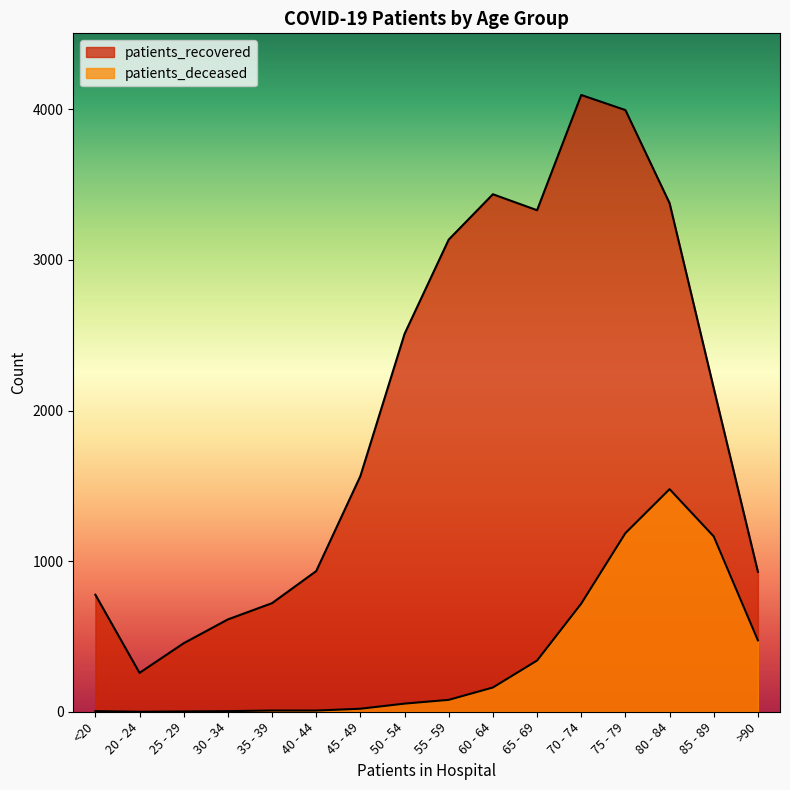

Which series has the largest total across all categories?

patients_recovered